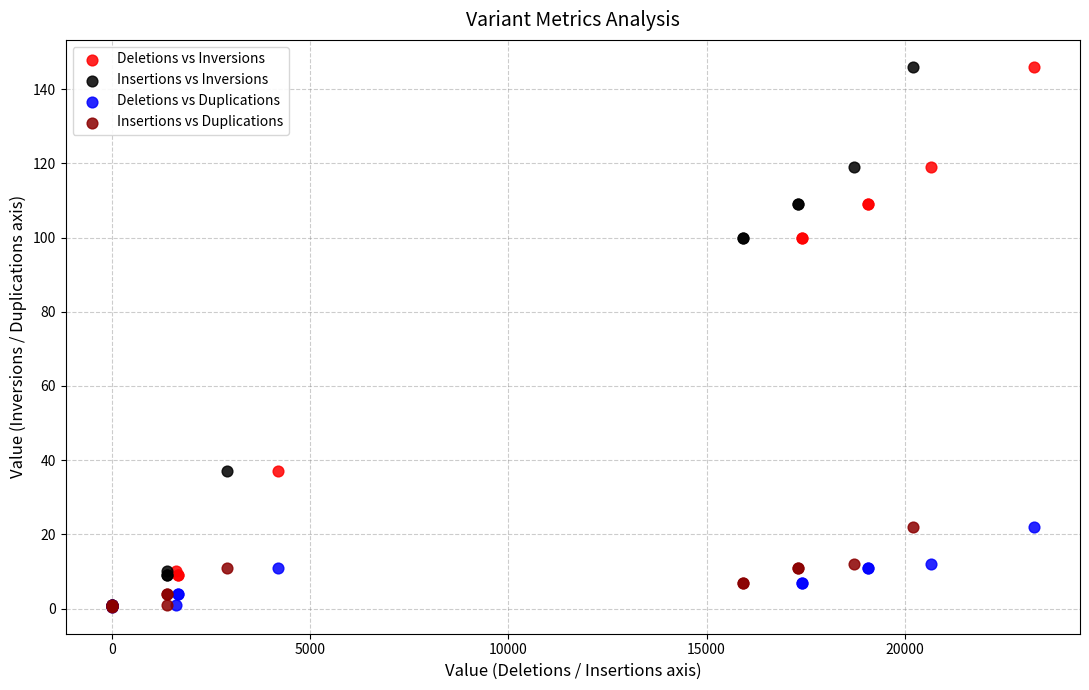

What are all the series names shown in the legend?

Deletions vs Inversions, Insertions vs Inversions, Deletions vs Duplications, Insertions vs Duplications